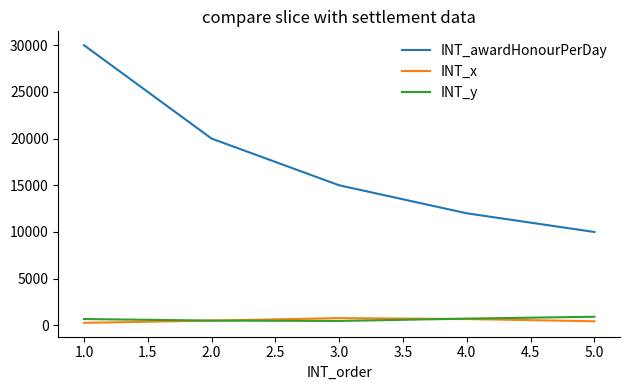

At which category is the sum across all series the highest?

1.0